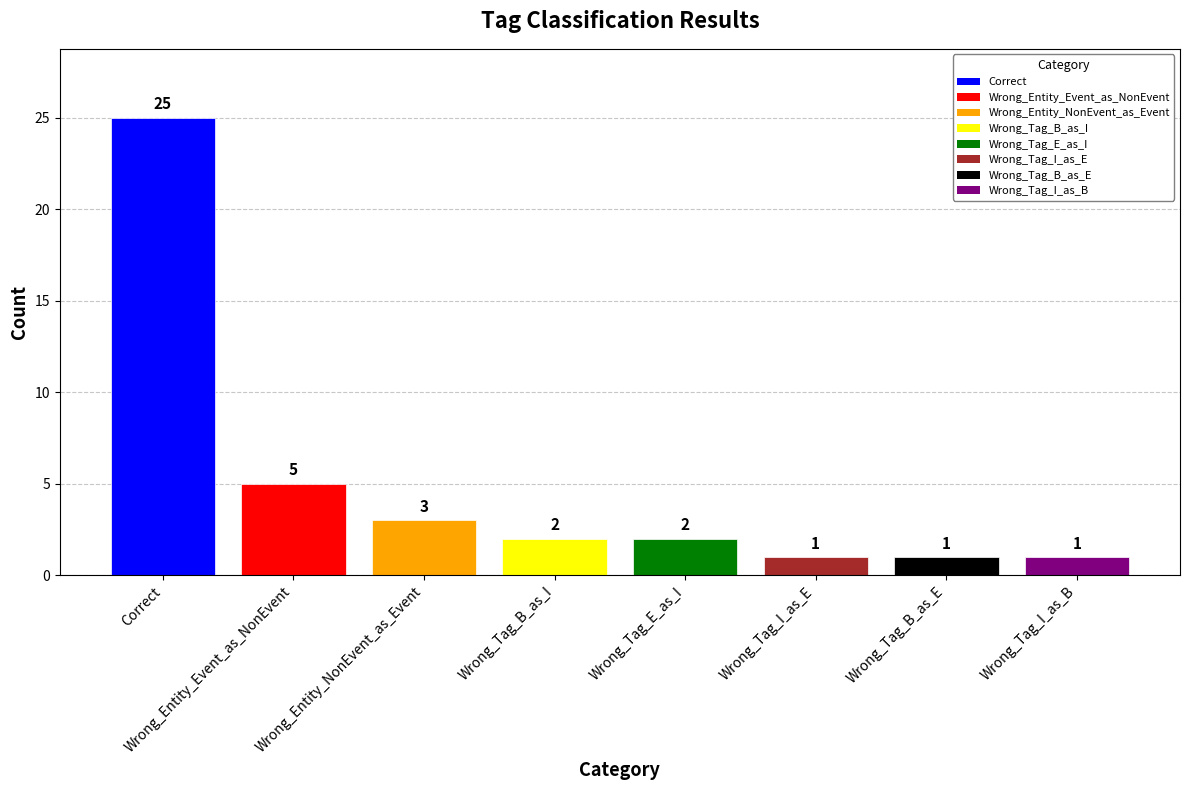

What is the maximum value shown in the chart?

25